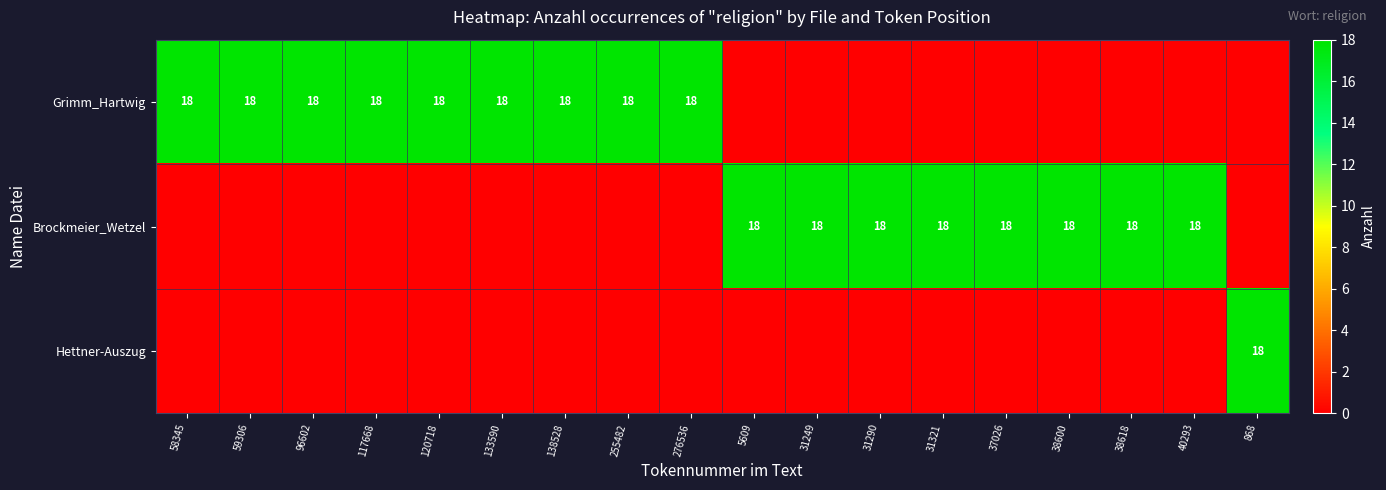

What is the difference between the highest and lowest values at 117668?

18